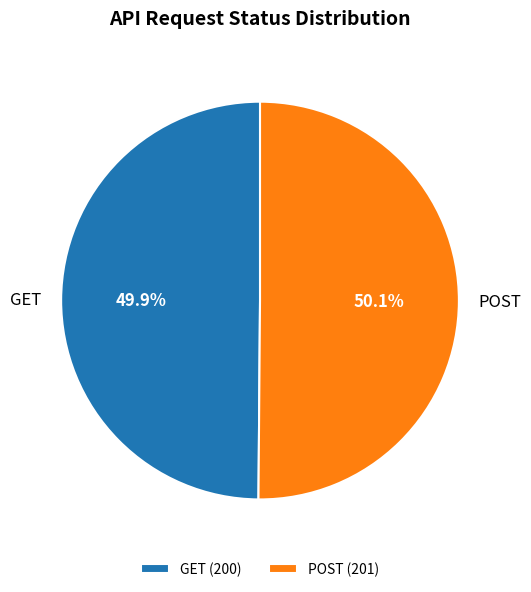

Is it true that POST is 50% of the pie?

True